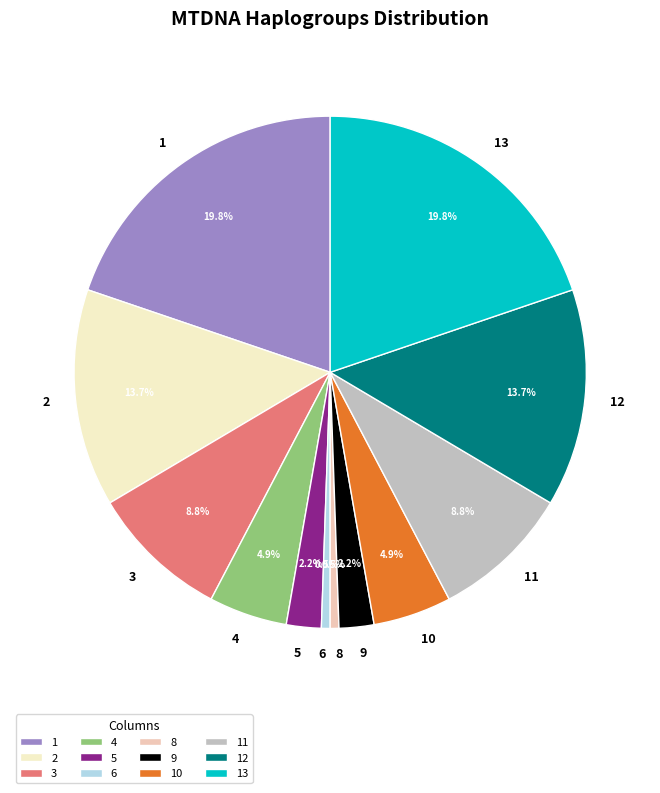

What percentage do 13 and 10 together represent?

24.7%